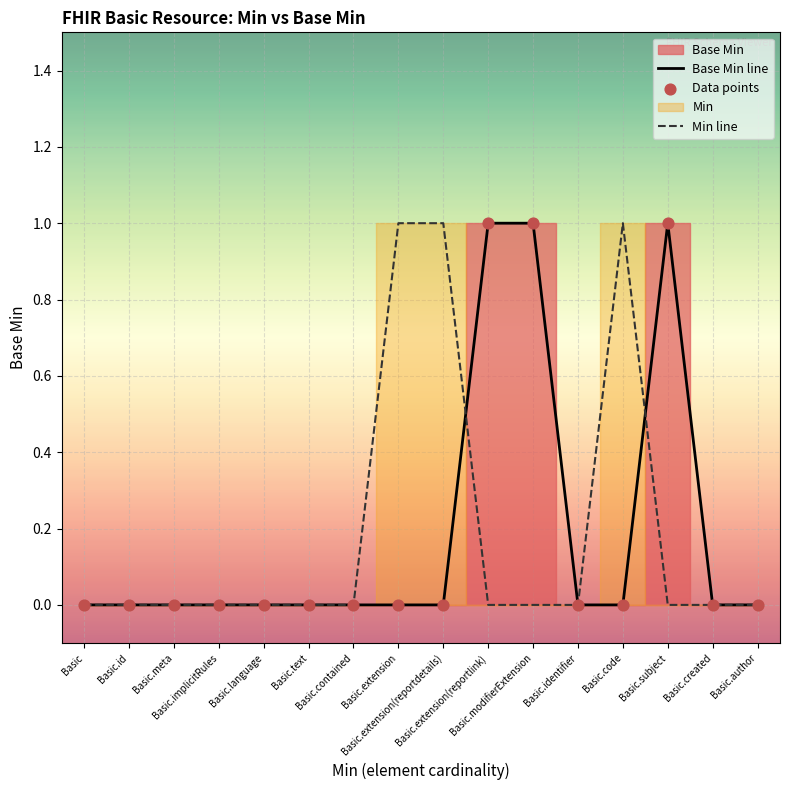

At how many categories does at least one series exceed 0?

6